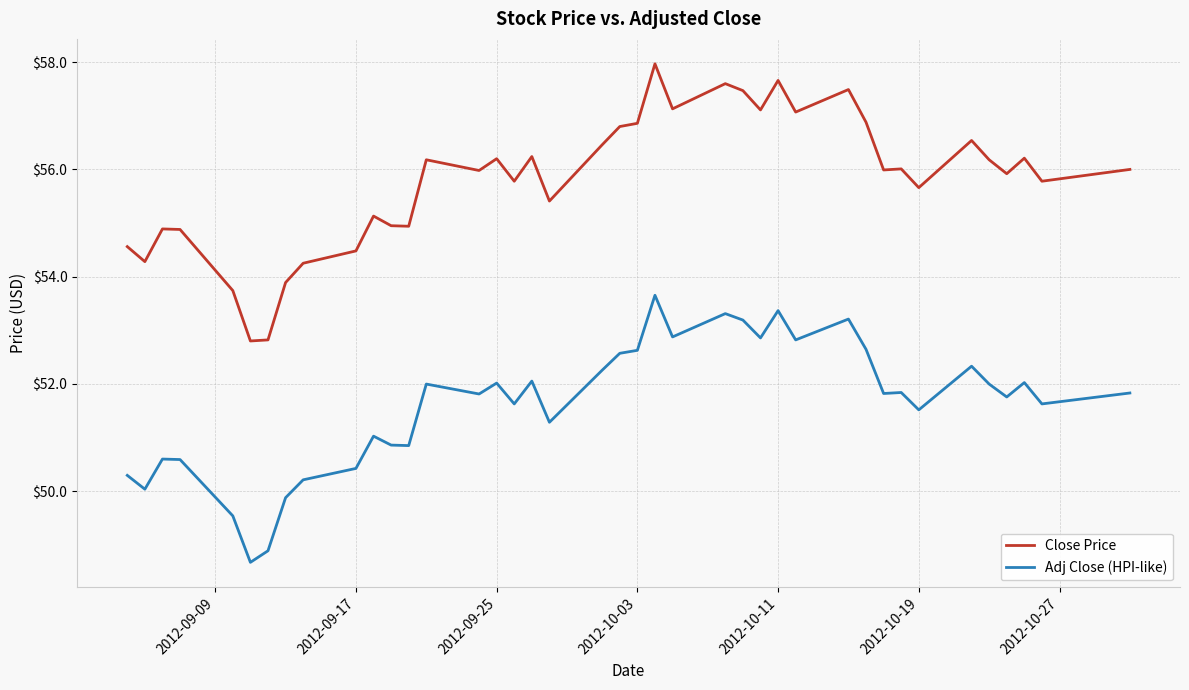

Rank the series by their maximum value, from lowest to highest.

Adj Close (HPI-like), Close Price